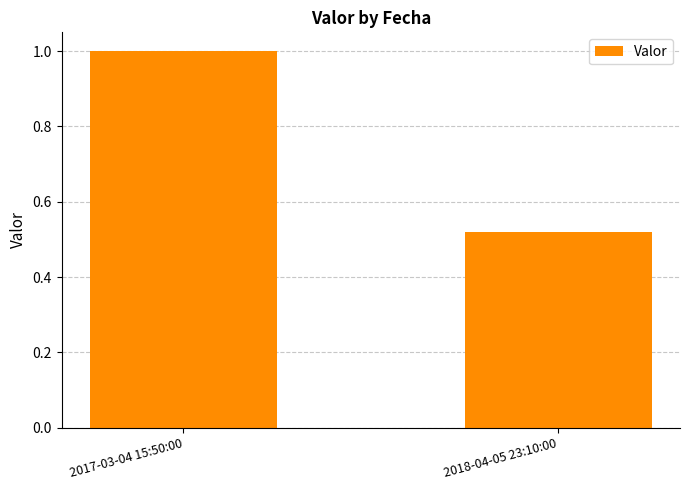

What is the maximum value shown in the chart?

1.0